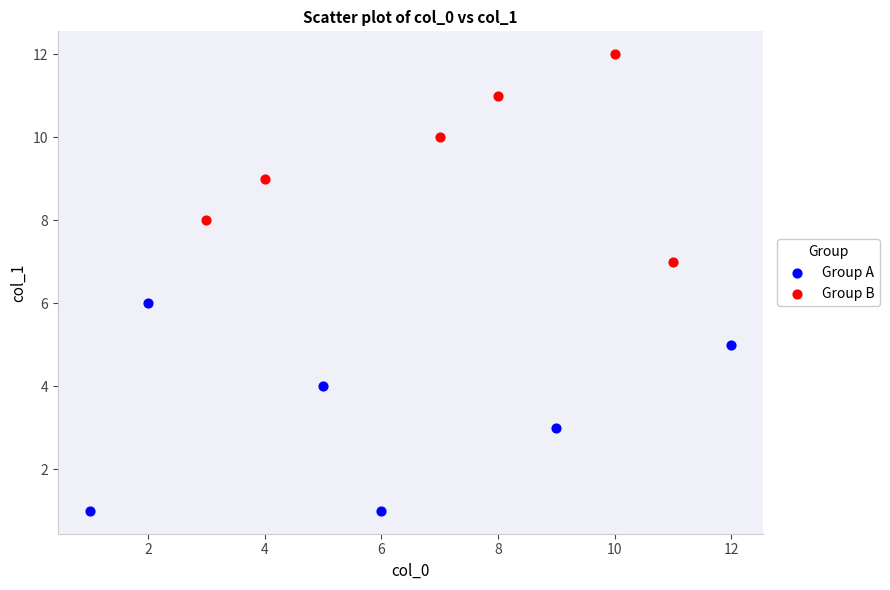

What are all the series names shown in the legend?

Group A, Group B